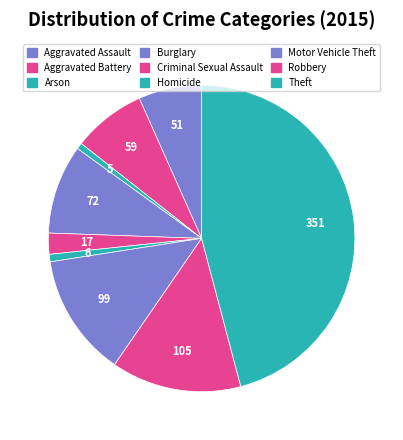

Is Motor Vehicle Theft the majority of the pie?

No